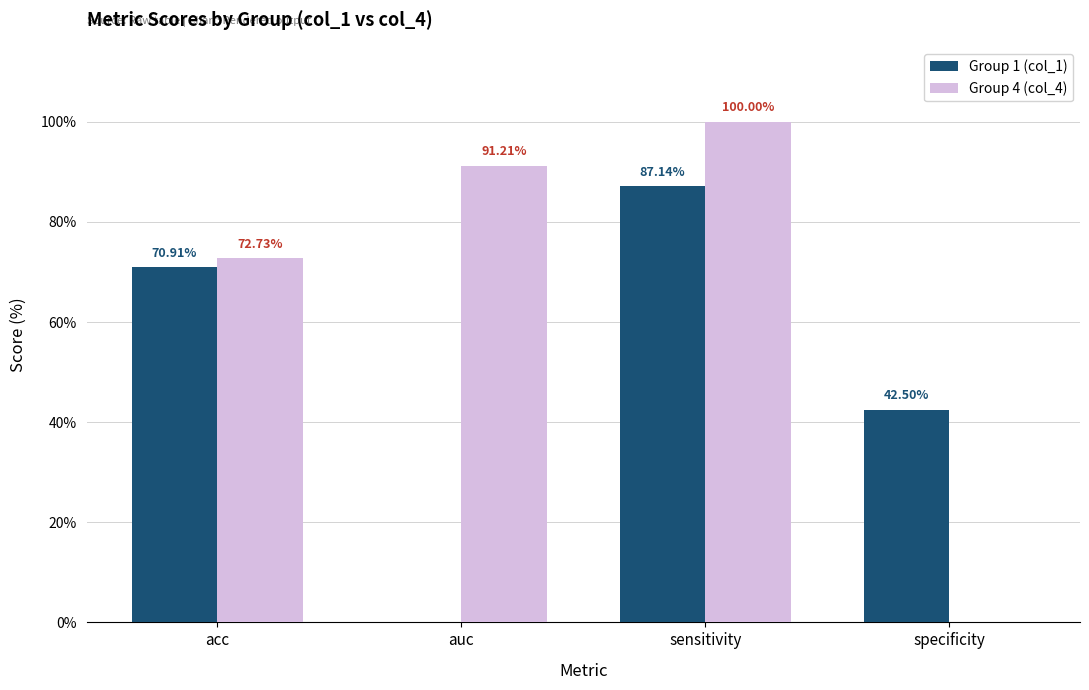

What are all the series names shown in the legend?

Group 1 (col_1), Group 4 (col_4)